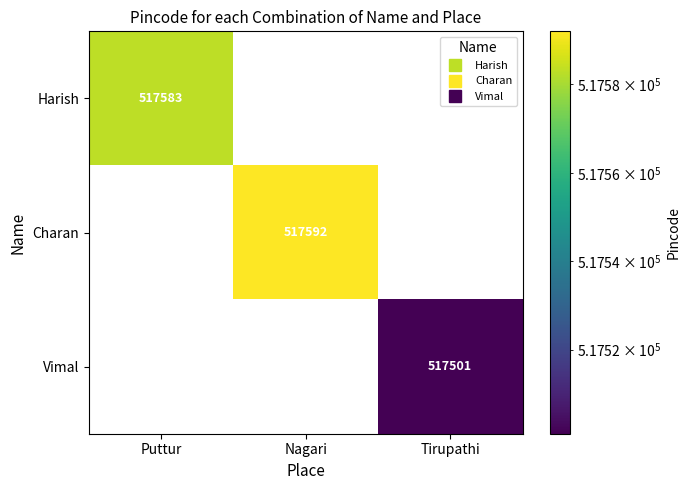

Which category has the highest value in the Harish series?

Puttur